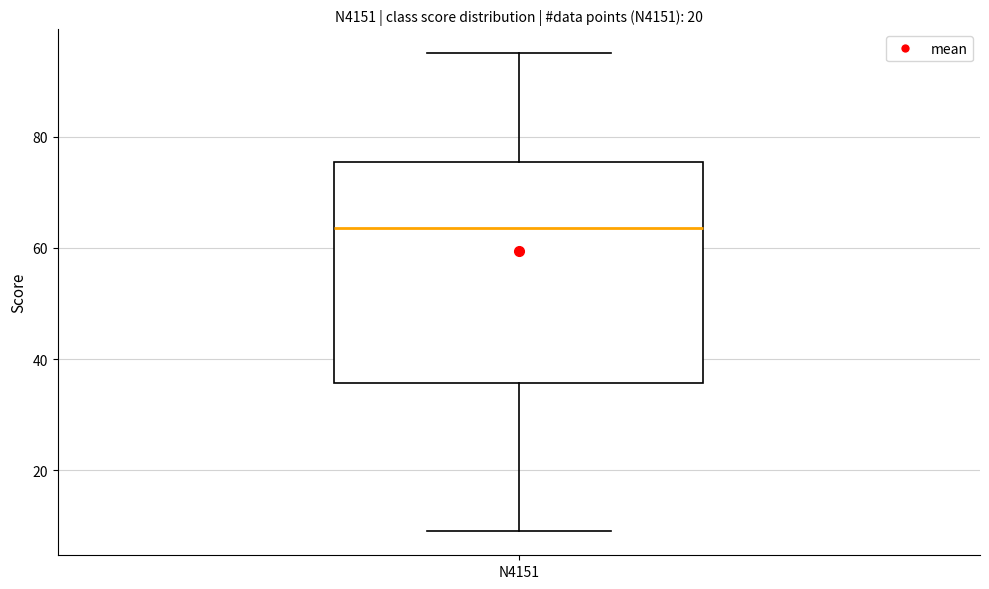

Where does the upper whisker of the box for N4151 end on the y-axis? The values are not printed on the chart, so give them approximately, as read against the axis.

96